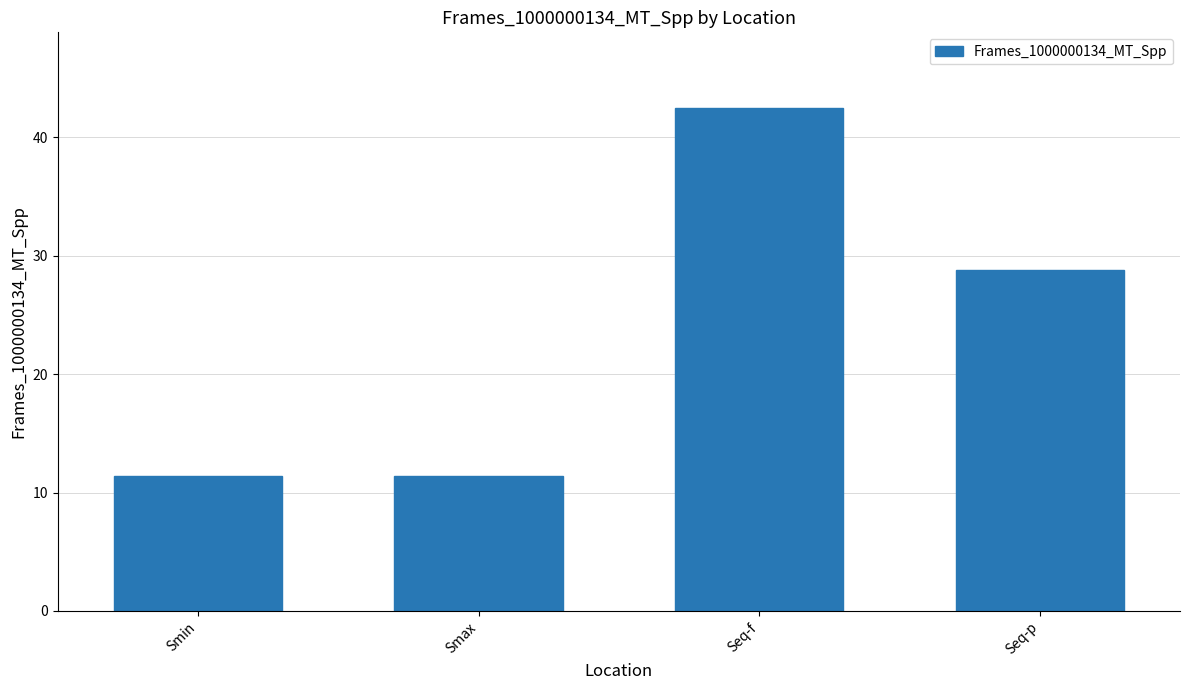

Where is the data nearest to the value 26?

Seq-p